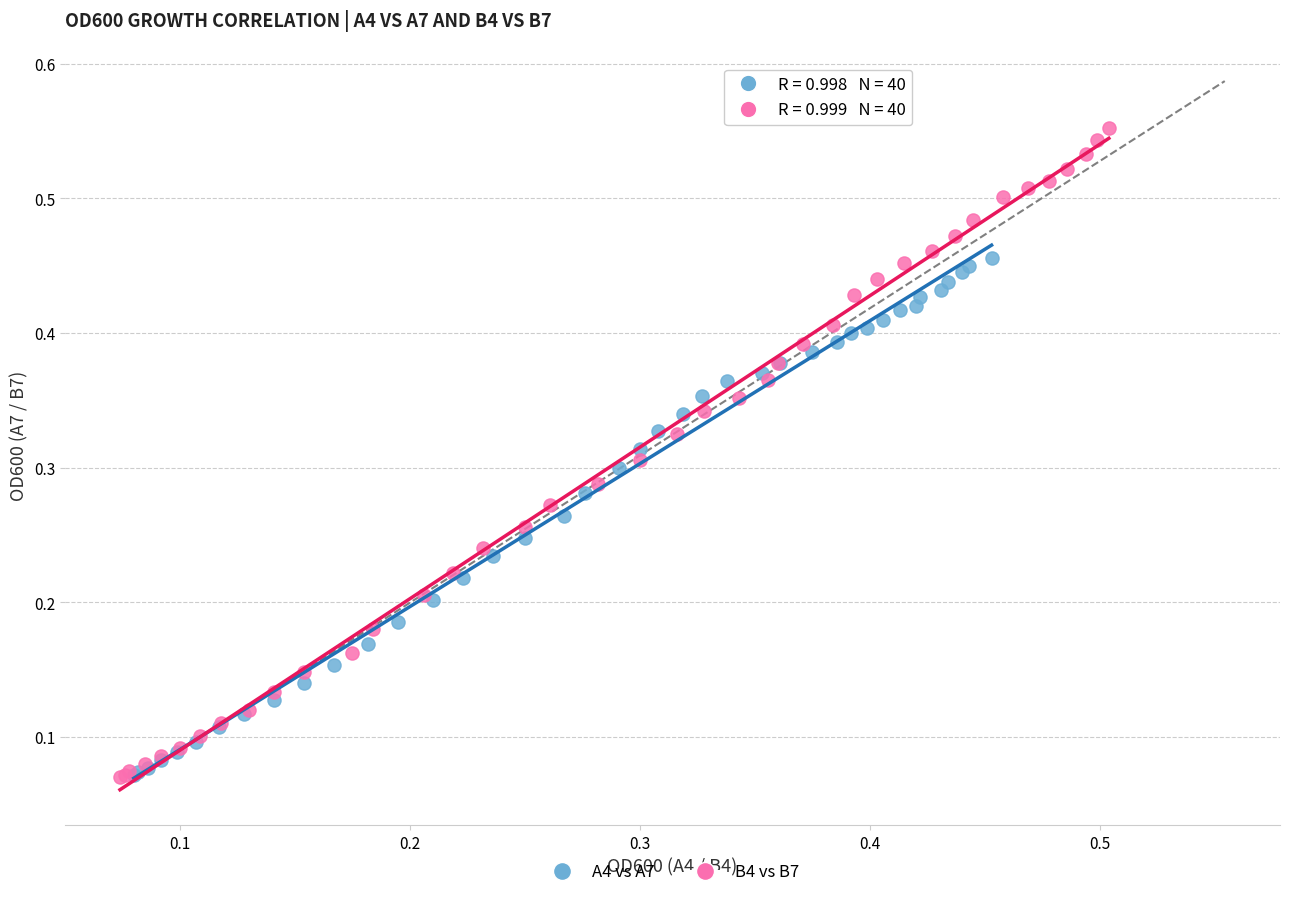

Which series has the largest Y range (max minus min)?

B4 vs B7